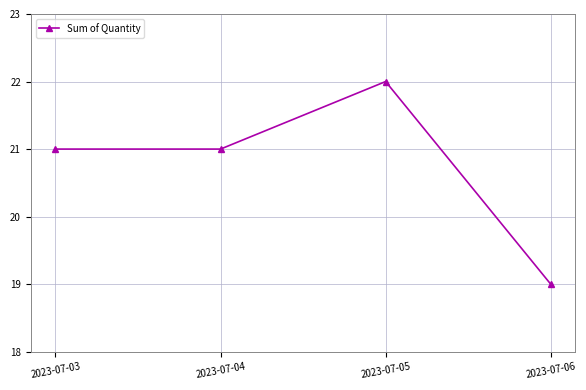

What value does the data have at 2023-07-06?

19